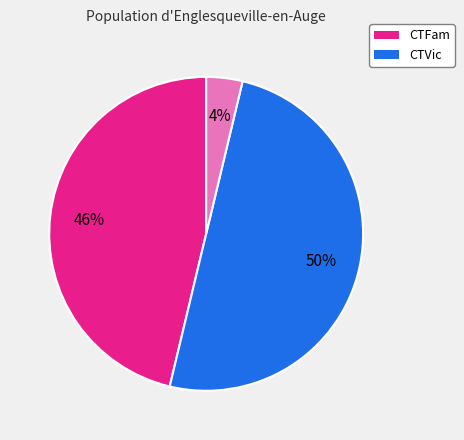

To the nearest percent, what is the average slice percentage?

33%